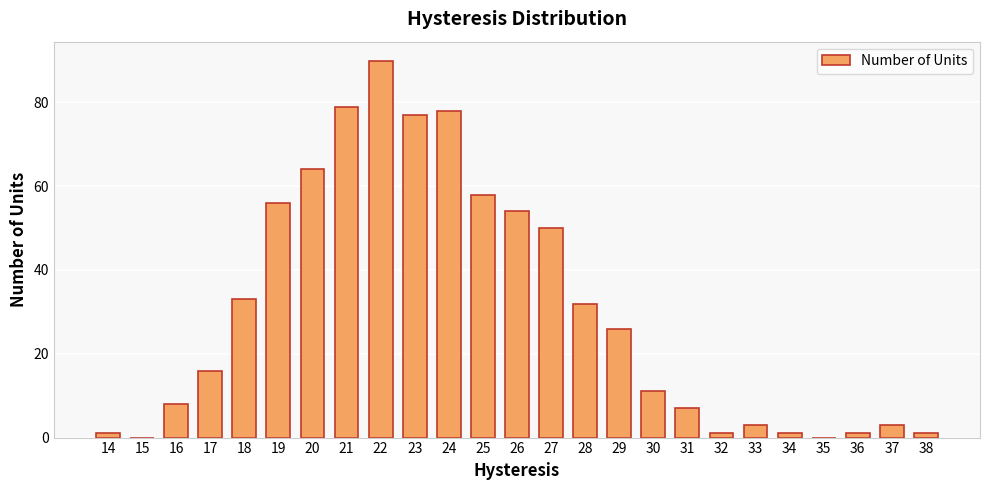

Count the number of data series in this chart.

1